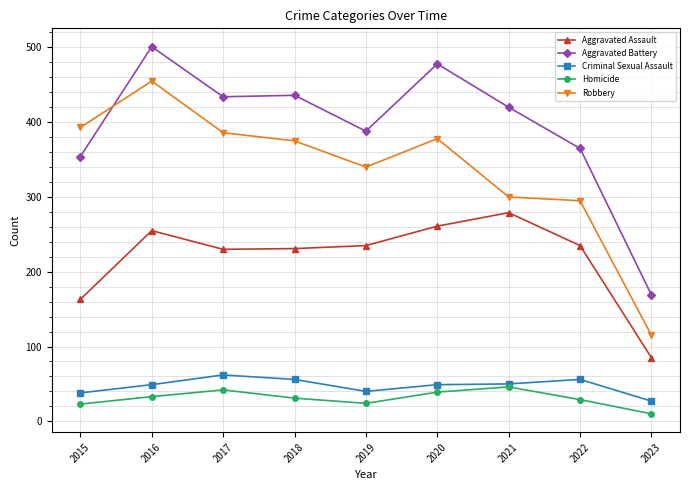

How many interior local peaks does the Robbery series have?

2